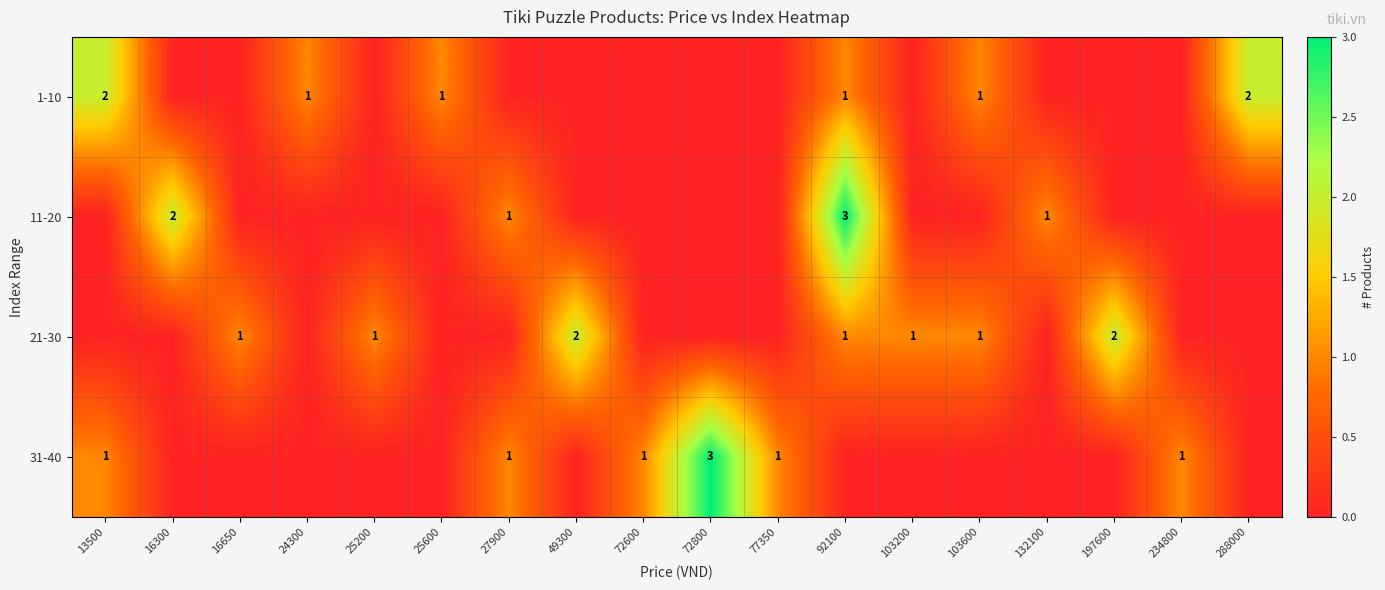

How many categories are shown in the chart?

18